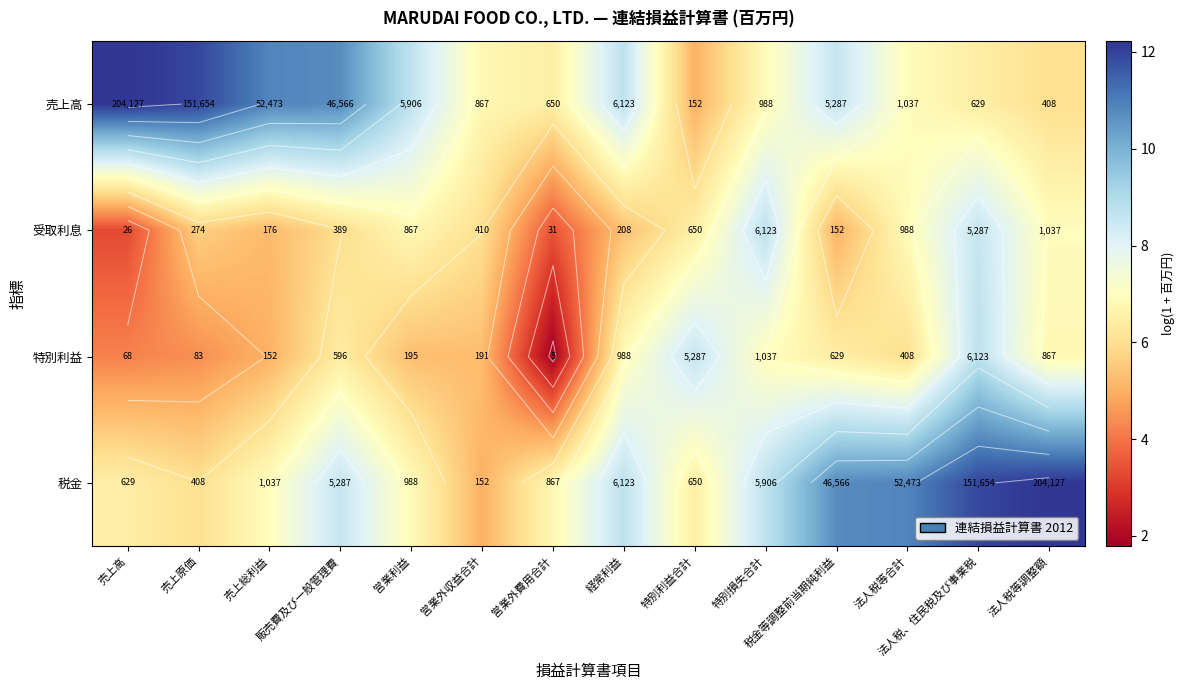

At which label does 受取利息 reach its minimum?

売上高